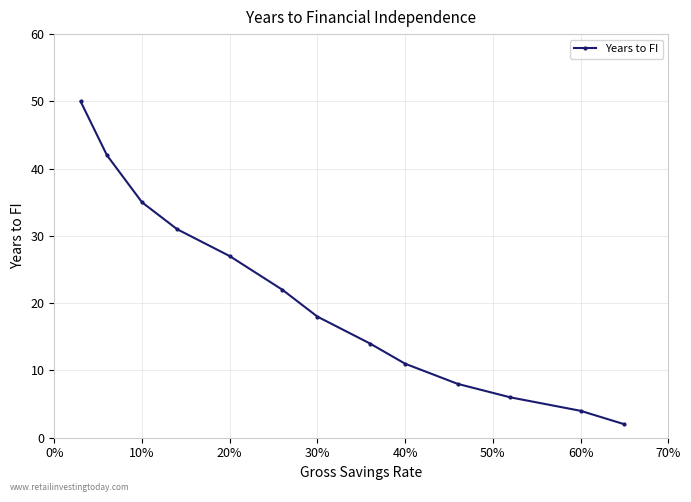

How many values are below 18?

6